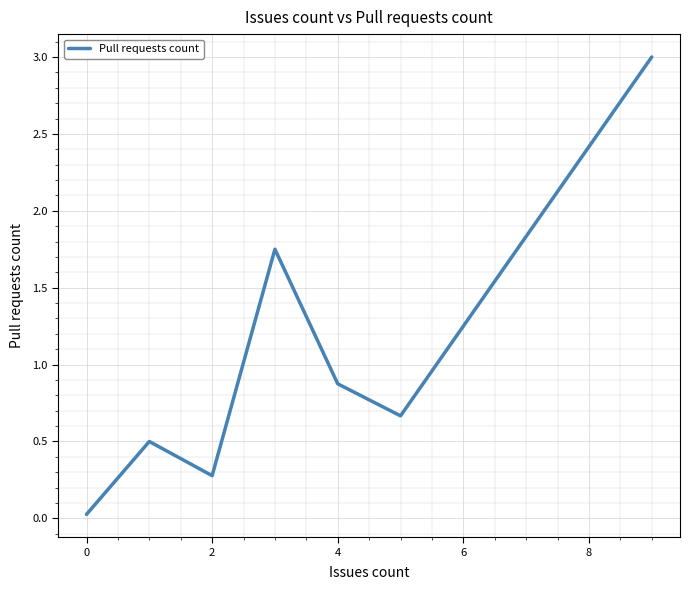

What is the maximum value shown in the chart?

3.0